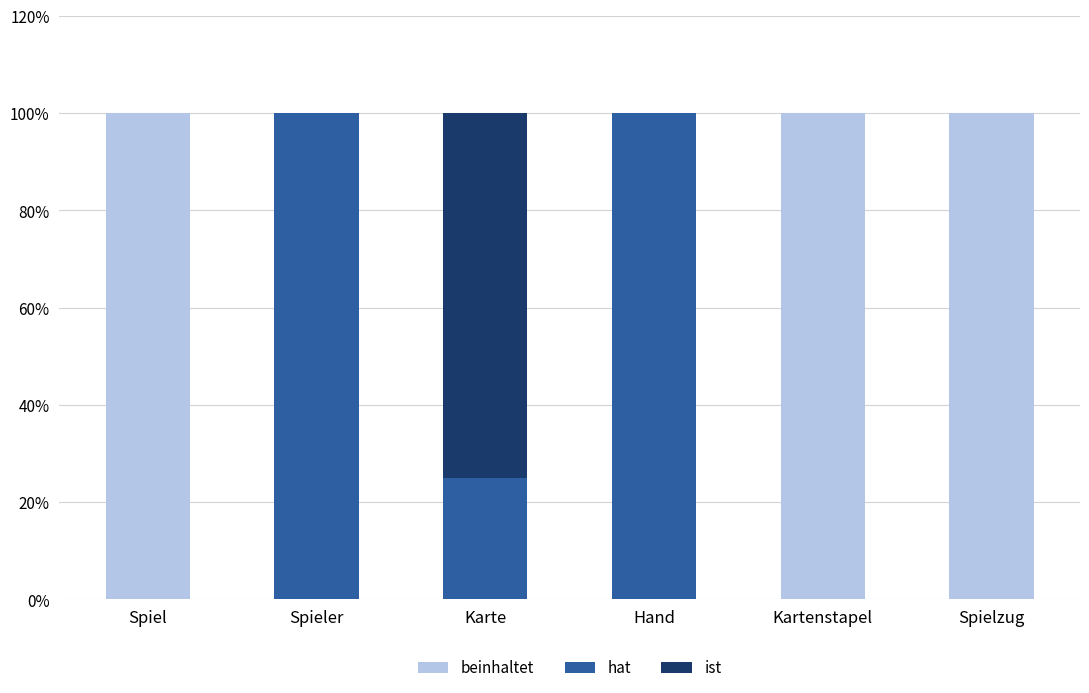

Are the bars grouped side by side (vs. stacked)?

No